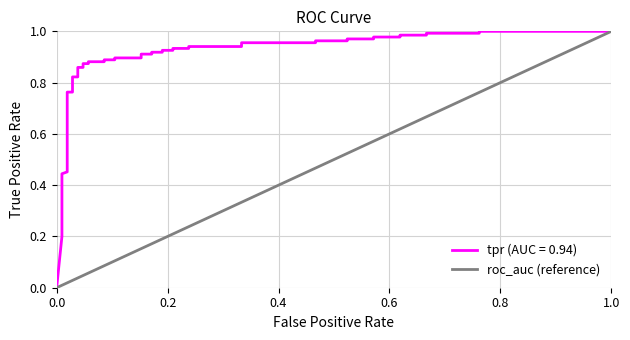

What is the greatest value displayed?

1